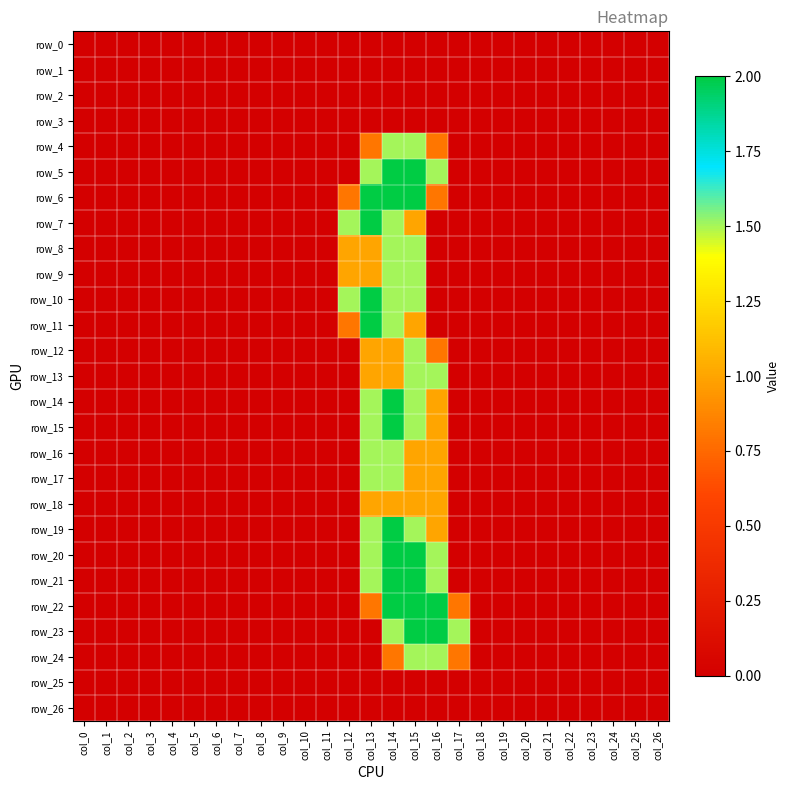

Reading right to left, what are all the values shown in this chart?

row_0: col_26=0.0	col_25=0.0	col_24=0.0	col_23=0.0	col_22=0.0	col_21=0.0	col_20=0.0	col_19=0.0	col_18=0.0	col_17=0.0	col_16=0.0	col_15=0.0	col_14=0.0	col_13=0.0	col_12=0.0	col_11=0.0	col_10=0.0	col_9=0.0	col_8=0.0	col_7=0.0	col_6=0.0	col_5=0.0	col_4=0.0	col_3=0.0	col_2=0.0	col_1=0.0	col_0=0.0
row_1: col_26=0.0	col_25=0.0	col_24=0.0	col_23=0.0	col_22=0.0	col_21=0.0	col_20=0.0	col_19=0.0	col_18=0.0	col_17=0.0	col_16=0.0	col_15=0.0	col_14=0.0	col_13=0.0	col_12=0.0	col_11=0.0	col_10=0.0	col_9=0.0	col_8=0.0	col_7=0.0	col_6=0.0	col_5=0.0	col_4=0.0	col_3=0.0	col_2=0.0	col_1=0.0	col_0=0.0
row_2: col_26=0.0	col_25=0.0	col_24=0.0	col_23=0.0	col_22=0.0	col_21=0.0	col_20=0.0	col_19=0.0	col_18=0.0	col_17=0.0	col_16=0.0	col_15=0.0	col_14=0.0	col_13=0.0	col_12=0.0	col_11=0.0	col_10=0.0	col_9=0.0	col_8=0.0	col_7=0.0	col_6=0.0	col_5=0.0	col_4=0.0	col_3=0.0	col_2=0.0	col_1=0.0	col_0=0.0
row_3: col_26=0.0	col_25=0.0	col_24=0.0	col_23=0.0	col_22=0.0	col_21=0.0	col_20=0.0	col_19=0.0	col_18=0.0	col_17=0.0	col_16=0.0	col_15=0.0	col_14=0.0	col_13=0.0	col_12=0.0	col_11=0.0	col_10=0.0	col_9=0.0	col_8=0.0	col_7=0.0	col_6=0.0	col_5=0.0	col_4=0.0	col_3=0.0	col_2=0.0	col_1=0.0	col_0=0.0
row_4: col_26=0.0	col_25=0.0	col_24=0.0	col_23=0.0	col_22=0.0	col_21=0.0	col_20=0.0	col_19=0.0	col_18=0.0	col_17=0.0	col_16=0.8	col_15=1.5	col_14=1.5	col_13=0.8	col_12=0.0	col_11=0.0	col_10=0.0	col_9=0.0	col_8=0.0	col_7=0.0	col_6=0.0	col_5=0.0	col_4=0.0	col_3=0.0	col_2=0.0	col_1=0.0	col_0=0.0
row_5: col_26=0.0	col_25=0.0	col_24=0.0	col_23=0.0	col_22=0.0	col_21=0.0	col_20=0.0	col_19=0.0	col_18=0.0	col_17=0.0	col_16=1.5	col_15=2.0	col_14=2.0	col_13=1.5	col_12=0.0	col_11=0.0	col_10=0.0	col_9=0.0	col_8=0.0	col_7=0.0	col_6=0.0	col_5=0.0	col_4=0.0	col_3=0.0	col_2=0.0	col_1=0.0	col_0=0.0
row_6: col_26=0.0	col_25=0.0	col_24=0.0	col_23=0.0	col_22=0.0	col_21=0.0	col_20=0.0	col_19=0.0	col_18=0.0	col_17=0.0	col_16=0.8	col_15=2.0	col_14=2.0	col_13=2.0	col_12=0.8	col_11=0.0	col_10=0.0	col_9=0.0	col_8=0.0	col_7=0.0	col_6=0.0	col_5=0.0	col_4=0.0	col_3=0.0	col_2=0.0	col_1=0.0	col_0=0.0
row_7: col_26=0.0	col_25=0.0	col_24=0.0	col_23=0.0	col_22=0.0	col_21=0.0	col_20=0.0	col_19=0.0	col_18=0.0	col_17=0.0	col_16=0.0	col_15=1.0	col_14=1.5	col_13=2.0	col_12=1.5	col_11=0.0	col_10=0.0	col_9=0.0	col_8=0.0	col_7=0.0	col_6=0.0	col_5=0.0	col_4=0.0	col_3=0.0	col_2=0.0	col_1=0.0	col_0=0.0
row_8: col_26=0.0	col_25=0.0	col_24=0.0	col_23=0.0	col_22=0.0	col_21=0.0	col_20=0.0	col_19=0.0	col_18=0.0	col_17=0.0	col_16=0.0	col_15=1.5	col_14=1.5	col_13=1.0	col_12=1.0	col_11=0.0	col_10=0.0	col_9=0.0	col_8=0.0	col_7=0.0	col_6=0.0	col_5=0.0	col_4=0.0	col_3=0.0	col_2=0.0	col_1=0.0	col_0=0.0
row_9: col_26=0.0	col_25=0.0	col_24=0.0	col_23=0.0	col_22=0.0	col_21=0.0	col_20=0.0	col_19=0.0	col_18=0.0	col_17=0.0	col_16=0.0	col_15=1.5	col_14=1.5	col_13=1.0	col_12=1.0	col_11=0.0	col_10=0.0	col_9=0.0	col_8=0.0	col_7=0.0	col_6=0.0	col_5=0.0	col_4=0.0	col_3=0.0	col_2=0.0	col_1=0.0	col_0=0.0
row_10: col_26=0.0	col_25=0.0	col_24=0.0	col_23=0.0	col_22=0.0	col_21=0.0	col_20=0.0	col_19=0.0	col_18=0.0	col_17=0.0	col_16=0.0	col_15=1.5	col_14=1.5	col_13=2.0	col_12=1.5	col_11=0.0	col_10=0.0	col_9=0.0	col_8=0.0	col_7=0.0	col_6=0.0	col_5=0.0	col_4=0.0	col_3=0.0	col_2=0.0	col_1=0.0	col_0=0.0
row_11: col_26=0.0	col_25=0.0	col_24=0.0	col_23=0.0	col_22=0.0	col_21=0.0	col_20=0.0	col_19=0.0	col_18=0.0	col_17=0.0	col_16=0.0	col_15=1.0	col_14=1.5	col_13=2.0	col_12=0.8	col_11=0.0	col_10=0.0	col_9=0.0	col_8=0.0	col_7=0.0	col_6=0.0	col_5=0.0	col_4=0.0	col_3=0.0	col_2=0.0	col_1=0.0	col_0=0.0
row_12: col_26=0.0	col_25=0.0	col_24=0.0	col_23=0.0	col_22=0.0	col_21=0.0	col_20=0.0	col_19=0.0	col_18=0.0	col_17=0.0	col_16=0.8	col_15=1.5	col_14=1.0	col_13=1.0	col_12=0.0	col_11=0.0	col_10=0.0	col_9=0.0	col_8=0.0	col_7=0.0	col_6=0.0	col_5=0.0	col_4=0.0	col_3=0.0	col_2=0.0	col_1=0.0	col_0=0.0
row_13: col_26=0.0	col_25=0.0	col_24=0.0	col_23=0.0	col_22=0.0	col_21=0.0	col_20=0.0	col_19=0.0	col_18=0.0	col_17=0.0	col_16=1.5	col_15=1.5	col_14=1.0	col_13=1.0	col_12=0.0	col_11=0.0	col_10=0.0	col_9=0.0	col_8=0.0	col_7=0.0	col_6=0.0	col_5=0.0	col_4=0.0	col_3=0.0	col_2=0.0	col_1=0.0	col_0=0.0
row_14: col_26=0.0	col_25=0.0	col_24=0.0	col_23=0.0	col_22=0.0	col_21=0.0	col_20=0.0	col_19=0.0	col_18=0.0	col_17=0.0	col_16=1.0	col_15=1.5	col_14=2.0	col_13=1.5	col_12=0.0	col_11=0.0	col_10=0.0	col_9=0.0	col_8=0.0	col_7=0.0	col_6=0.0	col_5=0.0	col_4=0.0	col_3=0.0	col_2=0.0	col_1=0.0	col_0=0.0
row_15: col_26=0.0	col_25=0.0	col_24=0.0	col_23=0.0	col_22=0.0	col_21=0.0	col_20=0.0	col_19=0.0	col_18=0.0	col_17=0.0	col_16=1.0	col_15=1.5	col_14=2.0	col_13=1.5	col_12=0.0	col_11=0.0	col_10=0.0	col_9=0.0	col_8=0.0	col_7=0.0	col_6=0.0	col_5=0.0	col_4=0.0	col_3=0.0	col_2=0.0	col_1=0.0	col_0=0.0
row_16: col_26=0.0	col_25=0.0	col_24=0.0	col_23=0.0	col_22=0.0	col_21=0.0	col_20=0.0	col_19=0.0	col_18=0.0	col_17=0.0	col_16=1.0	col_15=1.0	col_14=1.5	col_13=1.5	col_12=0.0	col_11=0.0	col_10=0.0	col_9=0.0	col_8=0.0	col_7=0.0	col_6=0.0	col_5=0.0	col_4=0.0	col_3=0.0	col_2=0.0	col_1=0.0	col_0=0.0
row_17: col_26=0.0	col_25=0.0	col_24=0.0	col_23=0.0	col_22=0.0	col_21=0.0	col_20=0.0	col_19=0.0	col_18=0.0	col_17=0.0	col_16=1.0	col_15=1.0	col_14=1.5	col_13=1.5	col_12=0.0	col_11=0.0	col_10=0.0	col_9=0.0	col_8=0.0	col_7=0.0	col_6=0.0	col_5=0.0	col_4=0.0	col_3=0.0	col_2=0.0	col_1=0.0	col_0=0.0
row_18: col_26=0.0	col_25=0.0	col_24=0.0	col_23=0.0	col_22=0.0	col_21=0.0	col_20=0.0	col_19=0.0	col_18=0.0	col_17=0.0	col_16=1.0	col_15=1.0	col_14=1.0	col_13=1.0	col_12=0.0	col_11=0.0	col_10=0.0	col_9=0.0	col_8=0.0	col_7=0.0	col_6=0.0	col_5=0.0	col_4=0.0	col_3=0.0	col_2=0.0	col_1=0.0	col_0=0.0
row_19: col_26=0.0	col_25=0.0	col_24=0.0	col_23=0.0	col_22=0.0	col_21=0.0	col_20=0.0	col_19=0.0	col_18=0.0	col_17=0.0	col_16=1.0	col_15=1.5	col_14=2.0	col_13=1.5	col_12=0.0	col_11=0.0	col_10=0.0	col_9=0.0	col_8=0.0	col_7=0.0	col_6=0.0	col_5=0.0	col_4=0.0	col_3=0.0	col_2=0.0	col_1=0.0	col_0=0.0
row_20: col_26=0.0	col_25=0.0	col_24=0.0	col_23=0.0	col_22=0.0	col_21=0.0	col_20=0.0	col_19=0.0	col_18=0.0	col_17=0.0	col_16=1.5	col_15=2.0	col_14=2.0	col_13=1.5	col_12=0.0	col_11=0.0	col_10=0.0	col_9=0.0	col_8=0.0	col_7=0.0	col_6=0.0	col_5=0.0	col_4=0.0	col_3=0.0	col_2=0.0	col_1=0.0	col_0=0.0
row_21: col_26=0.0	col_25=0.0	col_24=0.0	col_23=0.0	col_22=0.0	col_21=0.0	col_20=0.0	col_19=0.0	col_18=0.0	col_17=0.0	col_16=1.5	col_15=2.0	col_14=2.0	col_13=1.5	col_12=0.0	col_11=0.0	col_10=0.0	col_9=0.0	col_8=0.0	col_7=0.0	col_6=0.0	col_5=0.0	col_4=0.0	col_3=0.0	col_2=0.0	col_1=0.0	col_0=0.0
row_22: col_26=0.0	col_25=0.0	col_24=0.0	col_23=0.0	col_22=0.0	col_21=0.0	col_20=0.0	col_19=0.0	col_18=0.0	col_17=0.8	col_16=2.0	col_15=2.0	col_14=2.0	col_13=0.8	col_12=0.0	col_11=0.0	col_10=0.0	col_9=0.0	col_8=0.0	col_7=0.0	col_6=0.0	col_5=0.0	col_4=0.0	col_3=0.0	col_2=0.0	col_1=0.0	col_0=0.0
row_23: col_26=0.0	col_25=0.0	col_24=0.0	col_23=0.0	col_22=0.0	col_21=0.0	col_20=0.0	col_19=0.0	col_18=0.0	col_17=1.5	col_16=2.0	col_15=2.0	col_14=1.5	col_13=0.0	col_12=0.0	col_11=0.0	col_10=0.0	col_9=0.0	col_8=0.0	col_7=0.0	col_6=0.0	col_5=0.0	col_4=0.0	col_3=0.0	col_2=0.0	col_1=0.0	col_0=0.0
row_24: col_26=0.0	col_25=0.0	col_24=0.0	col_23=0.0	col_22=0.0	col_21=0.0	col_20=0.0	col_19=0.0	col_18=0.0	col_17=0.8	col_16=1.5	col_15=1.5	col_14=0.8	col_13=0.0	col_12=0.0	col_11=0.0	col_10=0.0	col_9=0.0	col_8=0.0	col_7=0.0	col_6=0.0	col_5=0.0	col_4=0.0	col_3=0.0	col_2=0.0	col_1=0.0	col_0=0.0
row_25: col_26=0.0	col_25=0.0	col_24=0.0	col_23=0.0	col_22=0.0	col_21=0.0	col_20=0.0	col_19=0.0	col_18=0.0	col_17=0.0	col_16=0.0	col_15=0.0	col_14=0.0	col_13=0.0	col_12=0.0	col_11=0.0	col_10=0.0	col_9=0.0	col_8=0.0	col_7=0.0	col_6=0.0	col_5=0.0	col_4=0.0	col_3=0.0	col_2=0.0	col_1=0.0	col_0=0.0
row_26: col_26=0.0	col_25=0.0	col_24=0.0	col_23=0.0	col_22=0.0	col_21=0.0	col_20=0.0	col_19=0.0	col_18=0.0	col_17=0.0	col_16=0.0	col_15=0.0	col_14=0.0	col_13=0.0	col_12=0.0	col_11=0.0	col_10=0.0	col_9=0.0	col_8=0.0	col_7=0.0	col_6=0.0	col_5=0.0	col_4=0.0	col_3=0.0	col_2=0.0	col_1=0.0	col_0=0.0